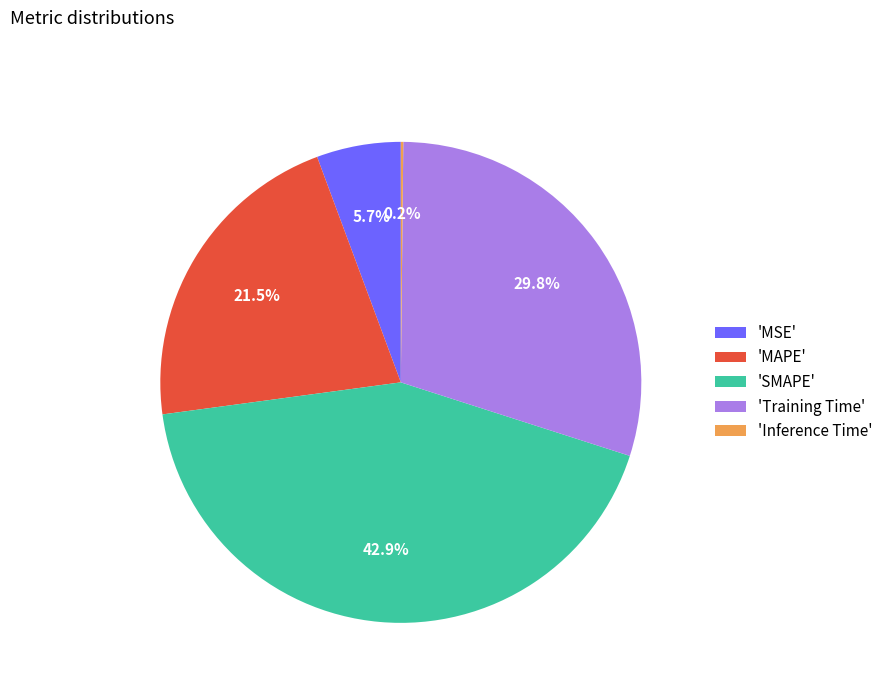

Does 'MSE' account for over 50% of the chart?

No